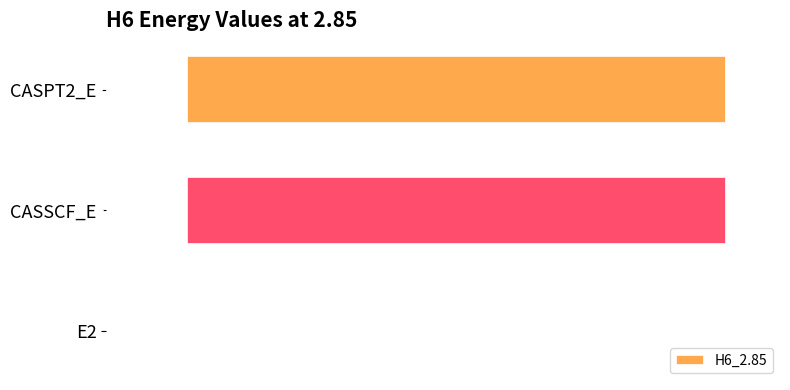

What is the change in value from E2 to CASPT2_E?

-3.0